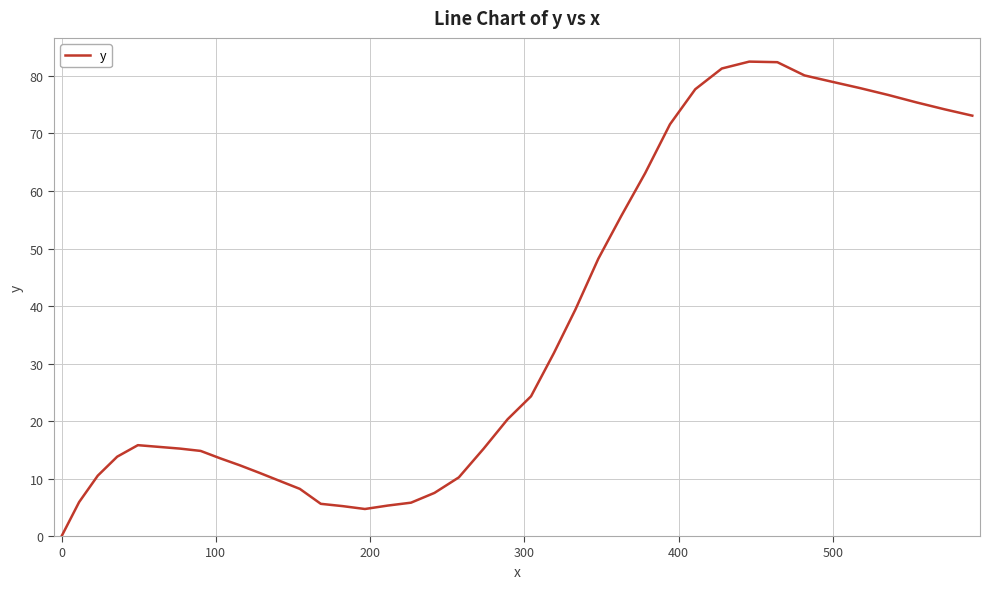

What is the difference between the maximum and minimum values?

82.5